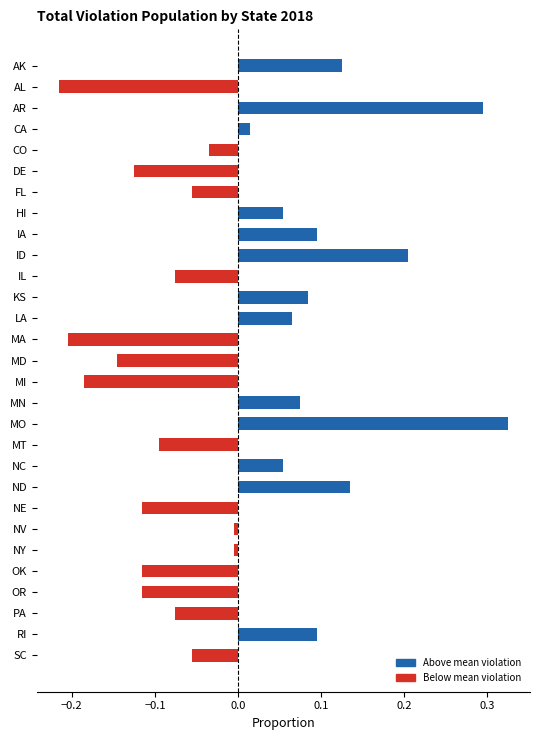

Between MA and RI, which is larger?

RI